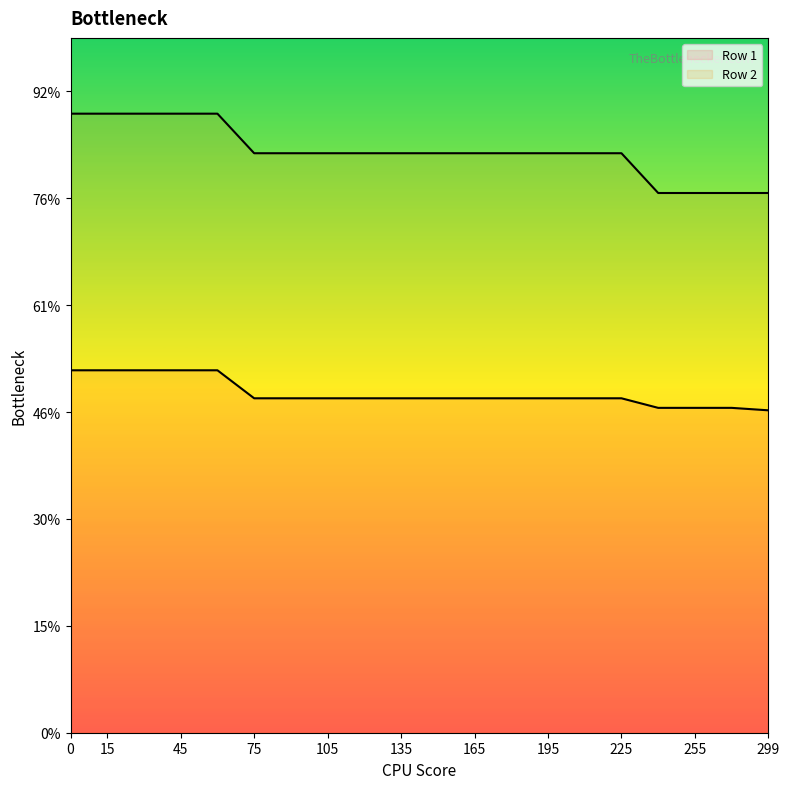

True or false: Row 2 and Row 1 intersect in this chart.

False